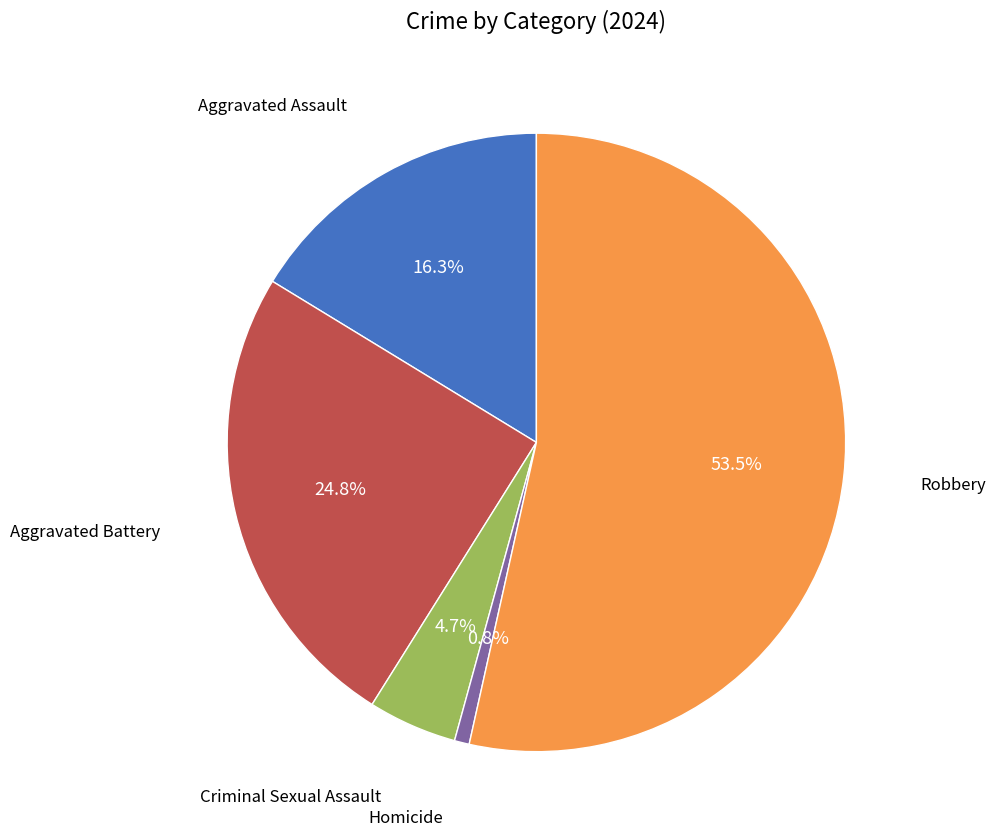

Is there a majority slice in this chart?

Yes